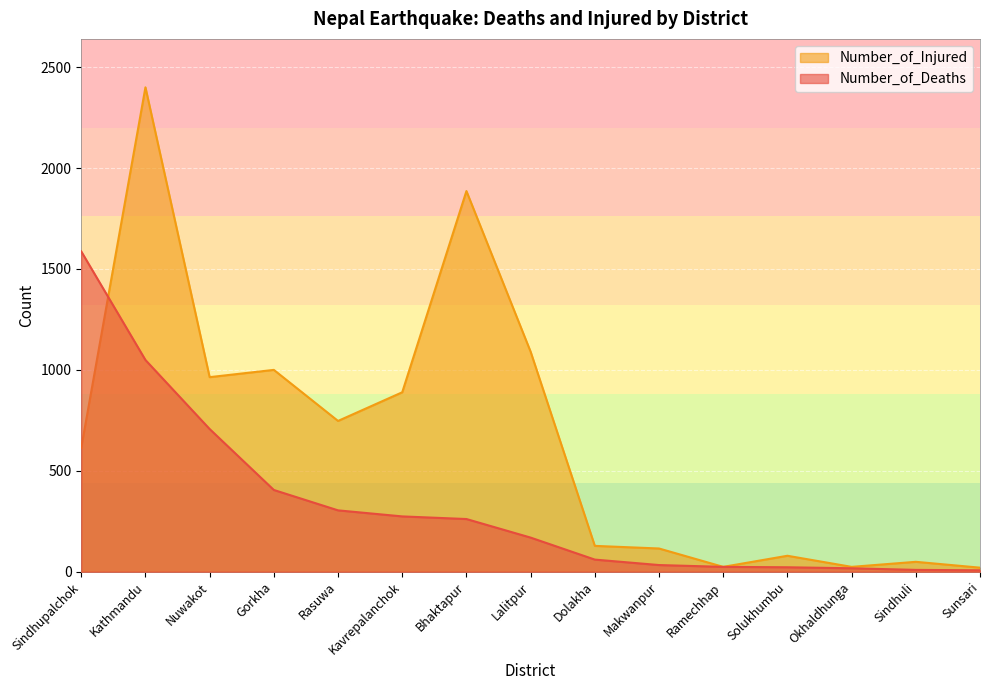

Is it true that Number_of_Injured equals 1510 at Kavrepalanchok?

False